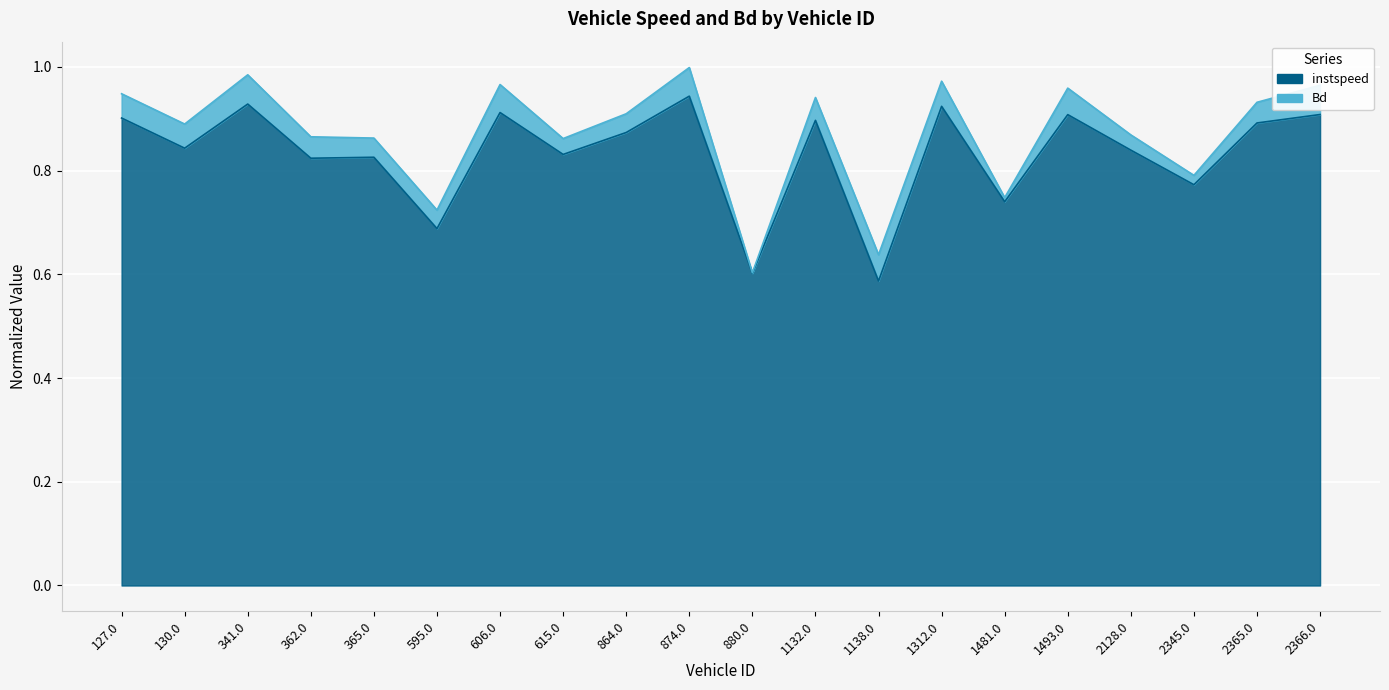

Reading left to right, transcribe all the data shown in this chart.

0.9	0.8	0.9	0.8	0.8	0.7	0.9	0.8	0.9	0.9	0.6	0.9	0.6	0.9	0.7	0.9	0.8	0.8	0.9	0.9